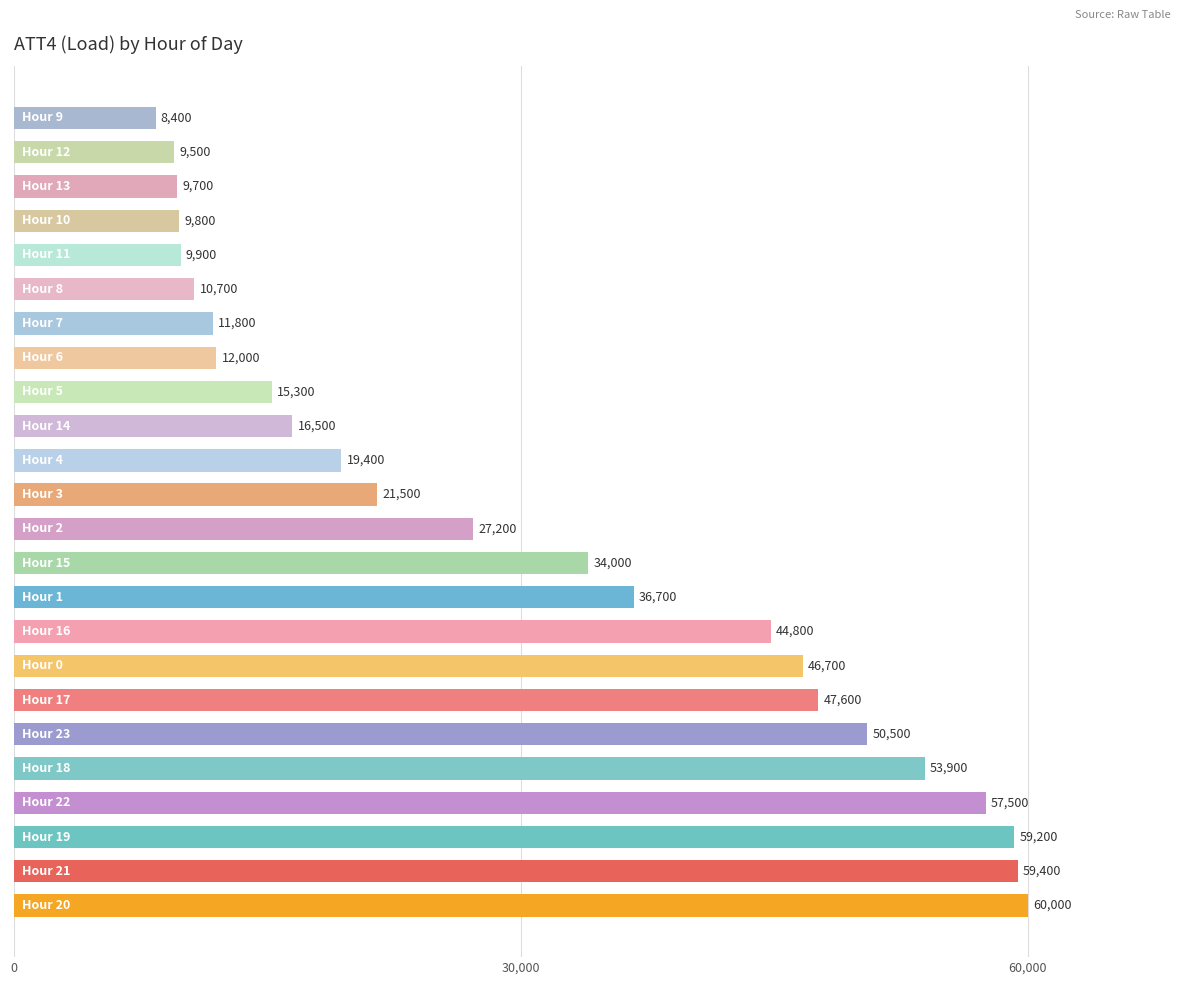

Reading bottom to top, what are all the values shown in this chart?

60000	59400	59200	57500	53900	50500	47600	46700	44800	36700	34000	27200	21500	19400	16500	15300	12000	11800	10700	9900	9800	9700	9500	8400